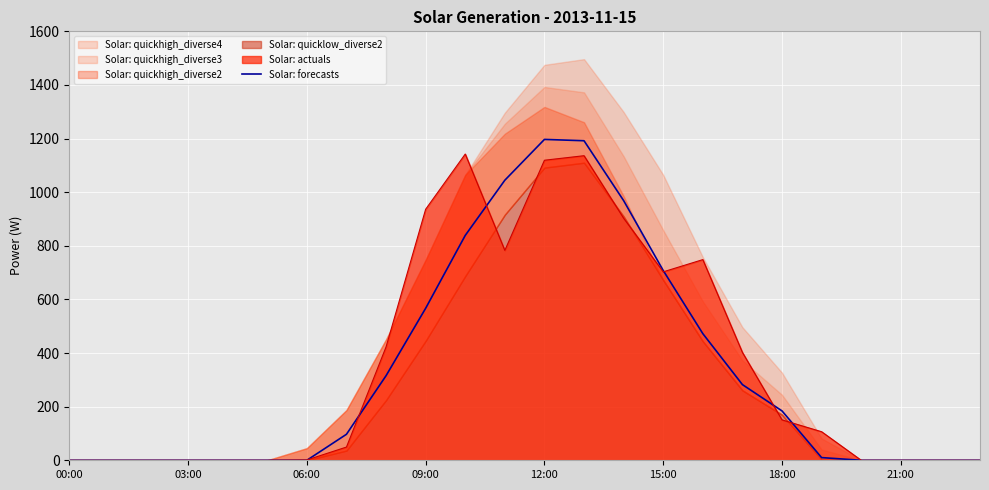

What is the sum of all values?

7876.8